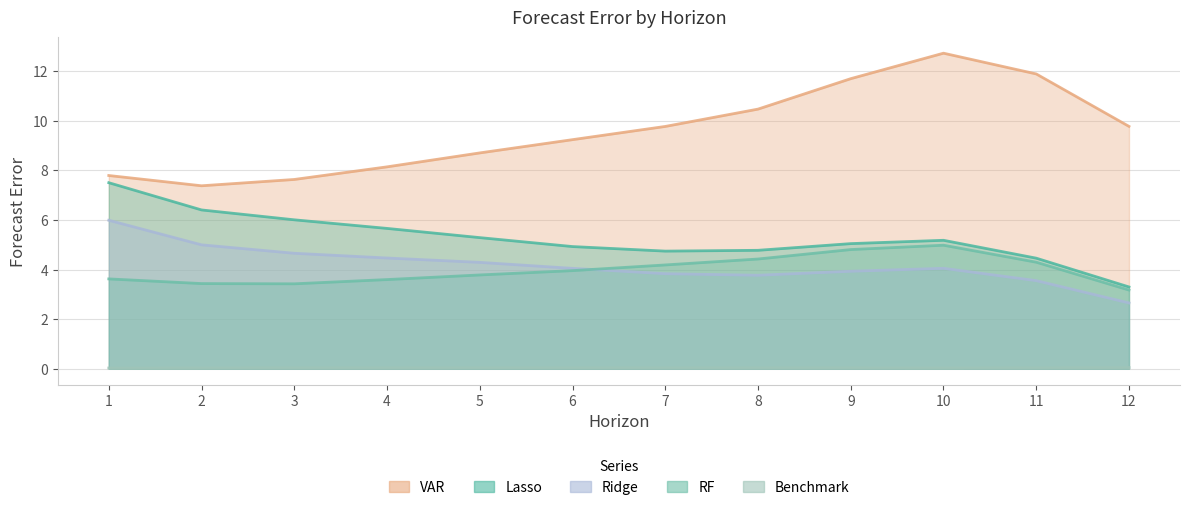

True or false: Ridge has a value of 8.0 at 1.

False